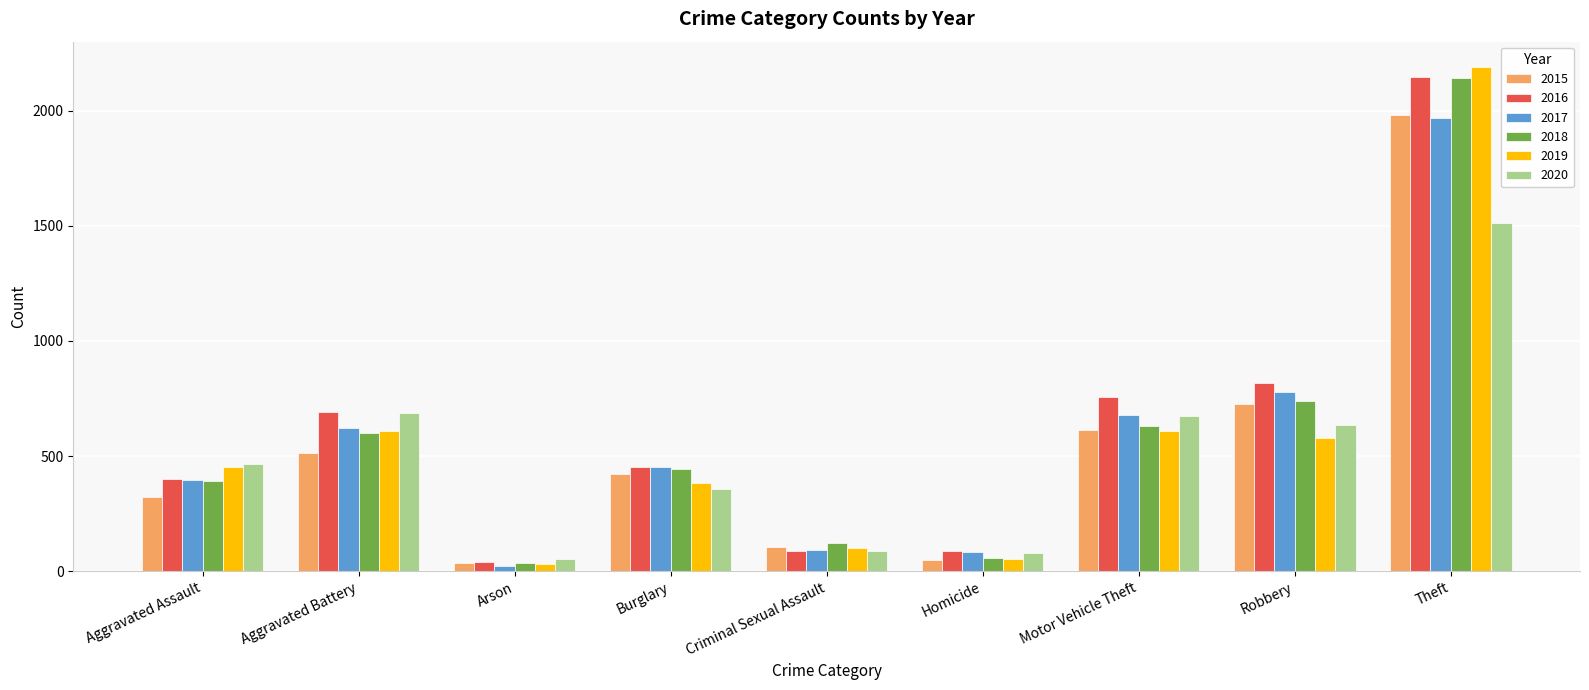

At which category is the sum across all series the highest?

Theft